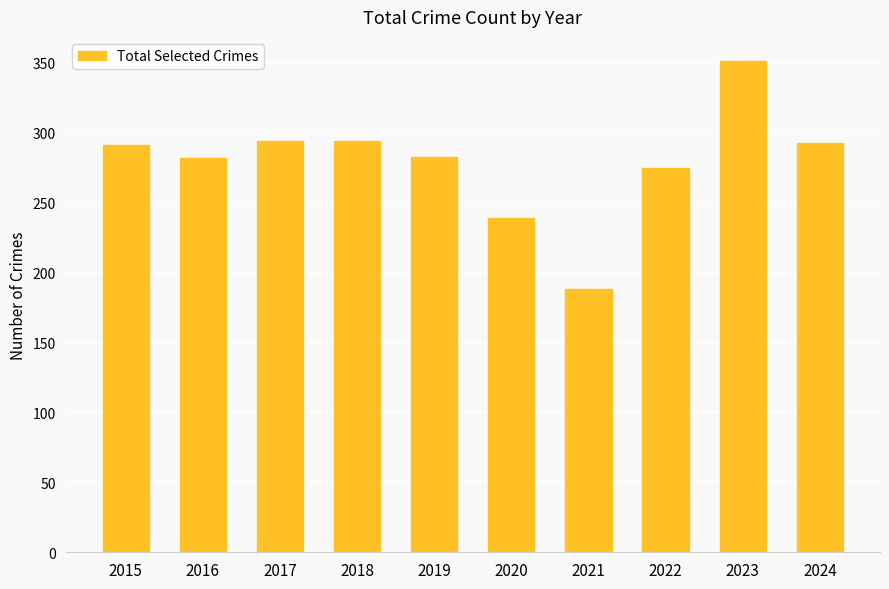

Count the number of data series in this chart.

1